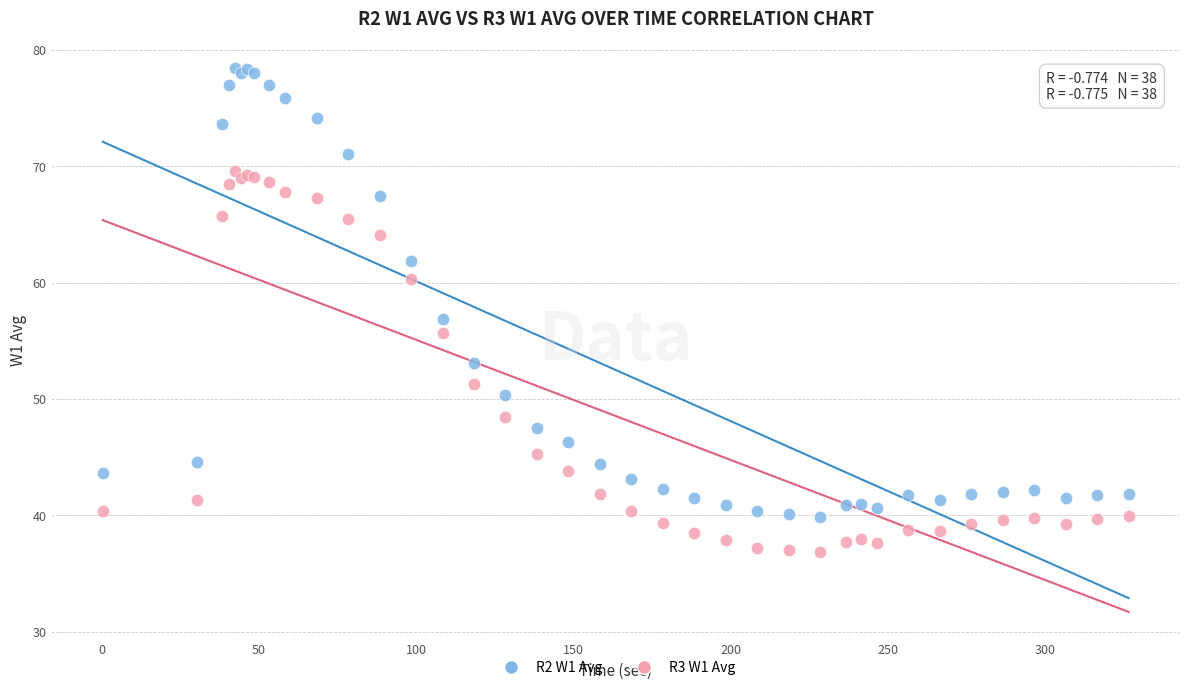

Which series reaches the maximum Y coordinate?

R2 W1 Avg